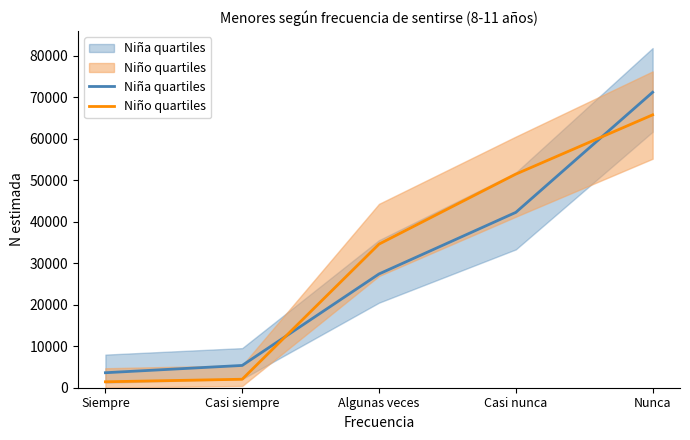

Rank the categories by Niña N estimada (8-11) value from highest to lowest.

Nunca, Casi nunca, Algunas veces, Casi siempre, Siempre